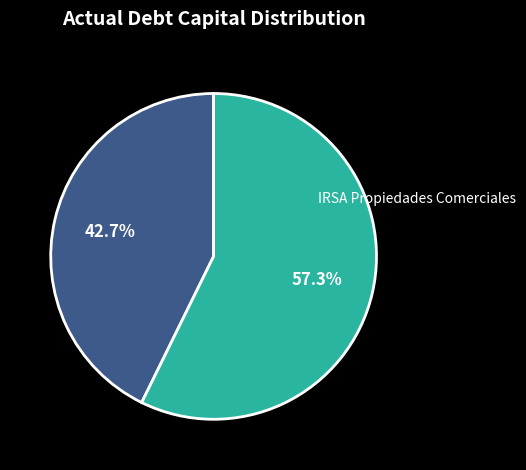

Does any single category account for the majority?

Yes